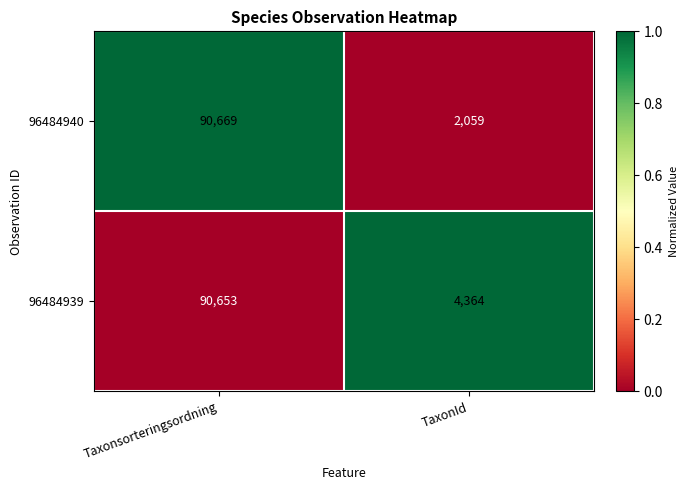

What is the spread (max minus min) of values at Taxonsorteringsordning?

16